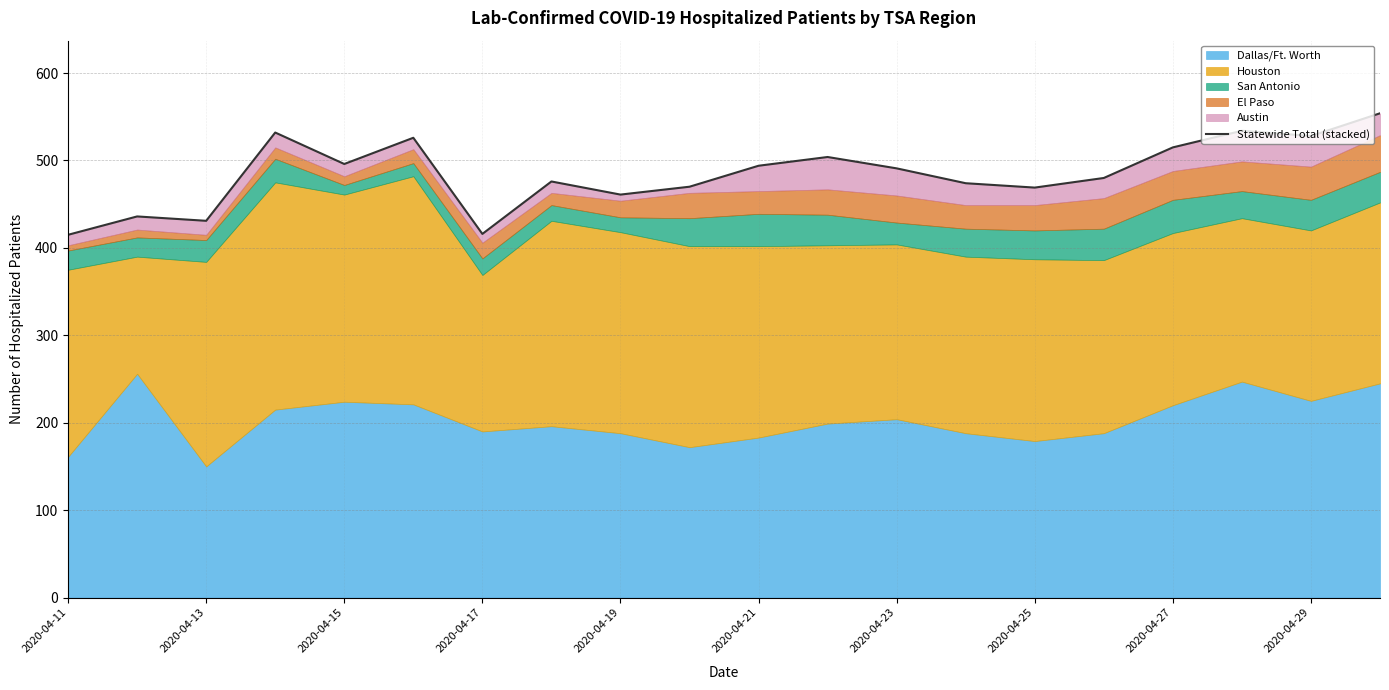

How many points are lower than both their immediate neighbors (excluding endpoints)?

6